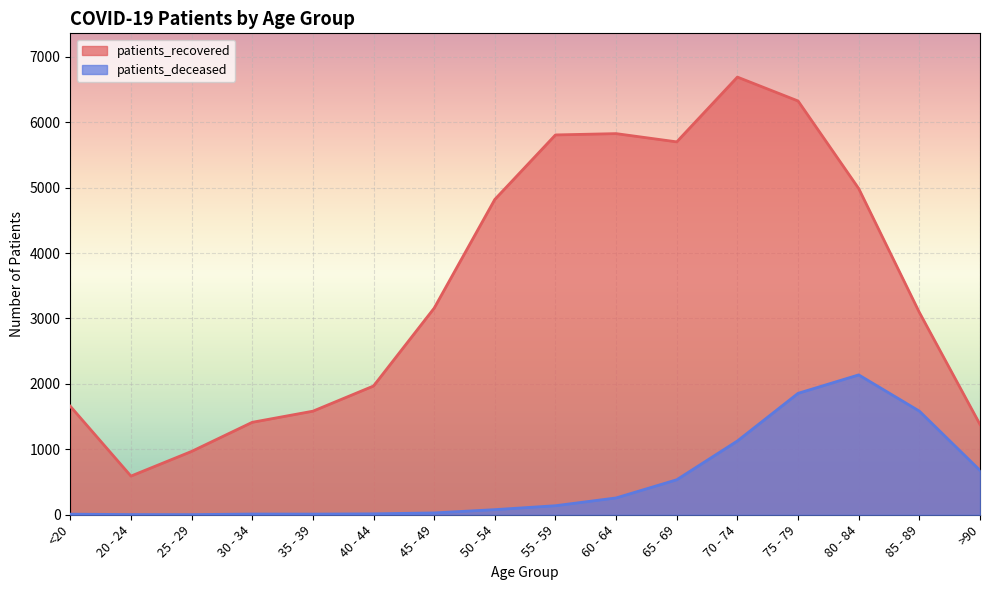

What is the greatest value displayed?

6690